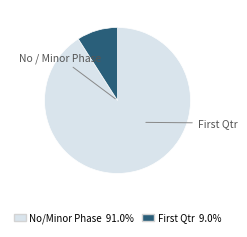

Count the number of slices in the pie.

2